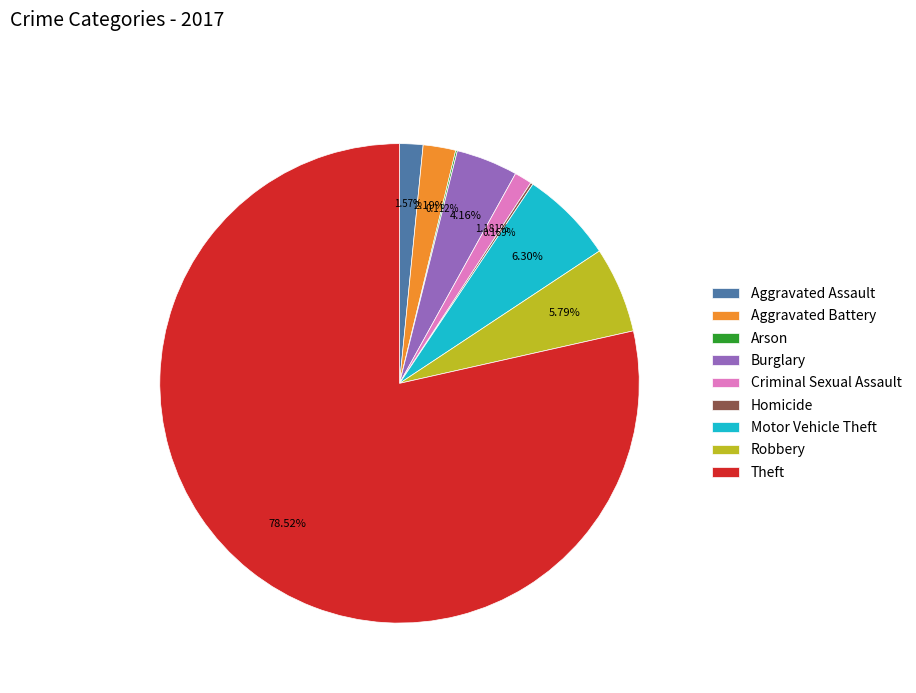

What is the largest slice in the pie chart?

Theft